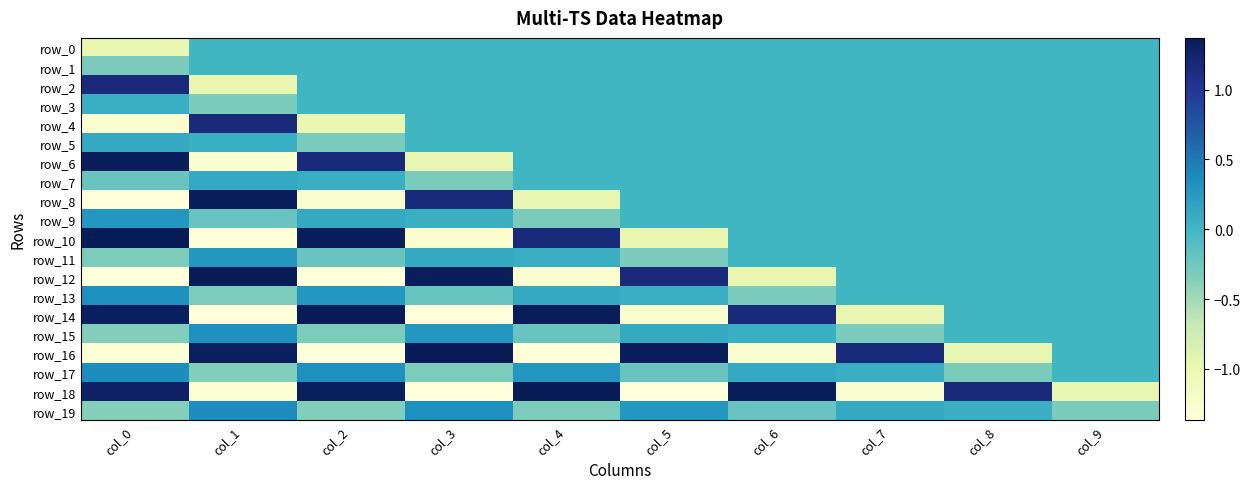

What is the greatest value displayed?

1.4